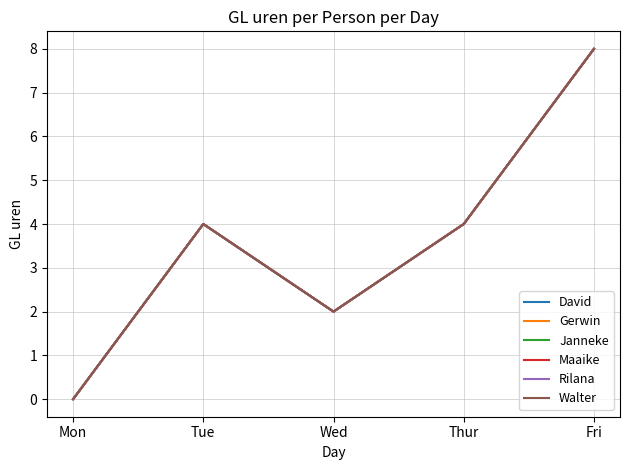

Which series changed the most between Tue and Thur?

David